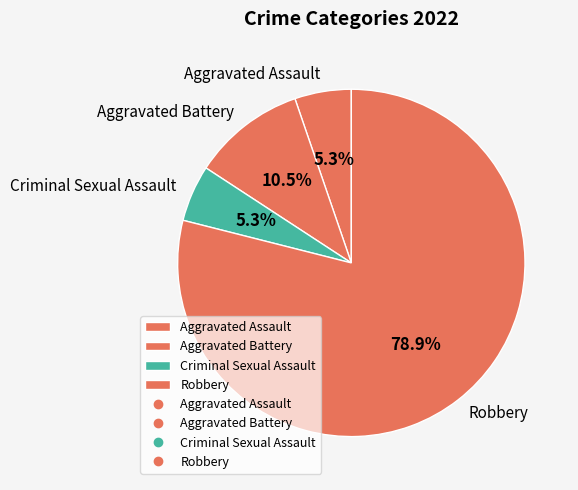

Which has a higher value, Robbery or Aggravated Battery?

Robbery